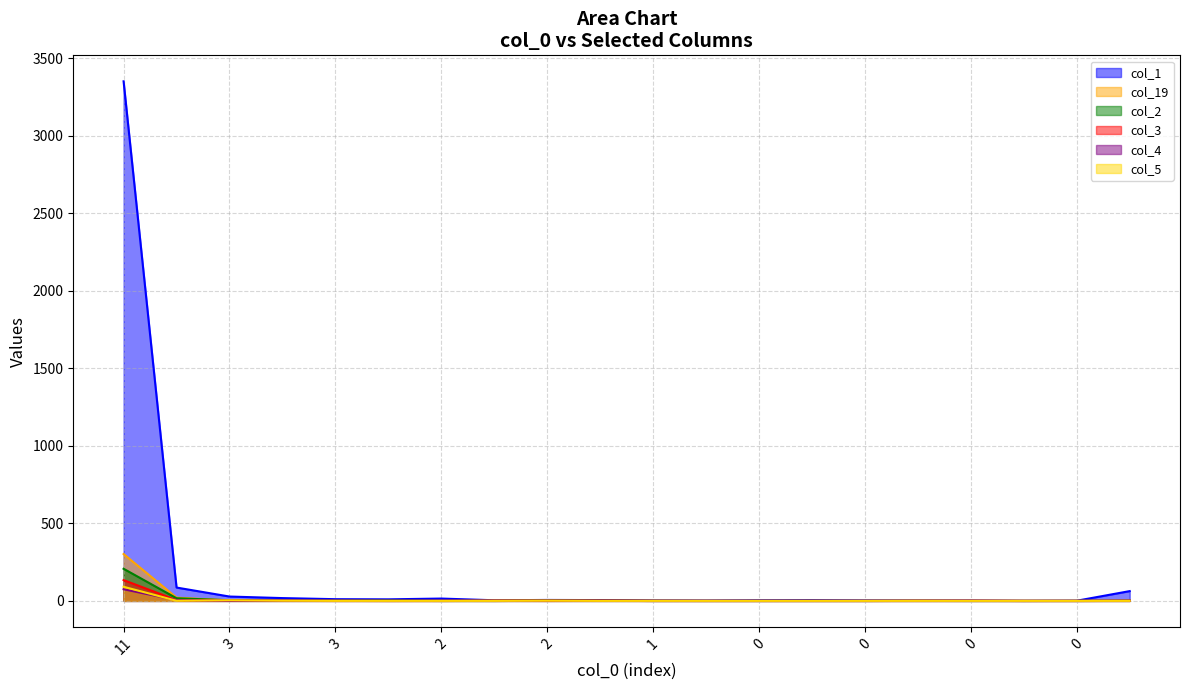

What is the highest value of the col_2 series?

207